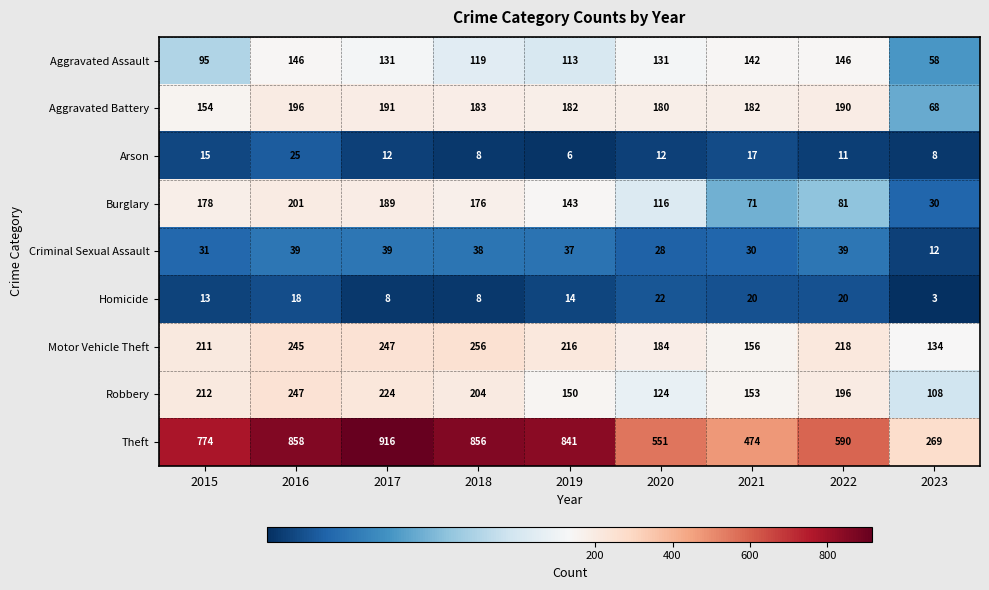

Between 2017 and 2018, which series saw the biggest shift?

Theft